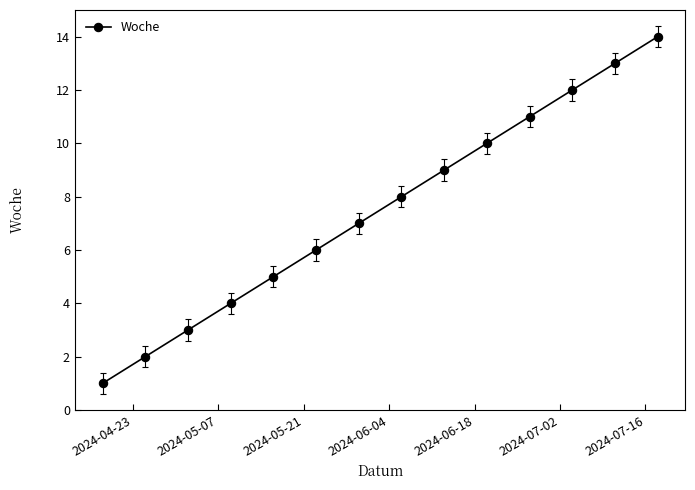

What is the greatest value displayed?

14